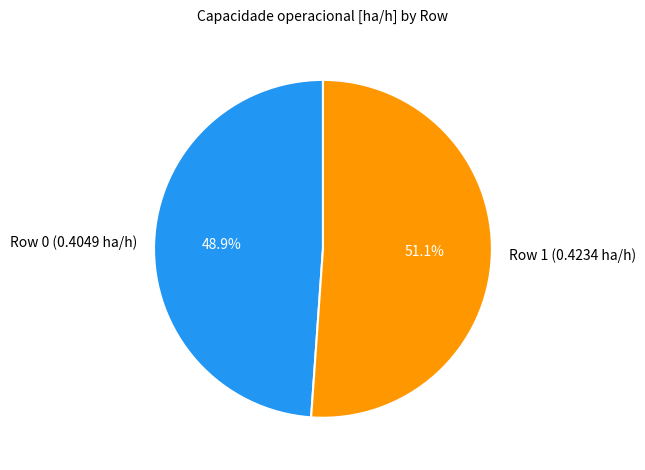

What percentage do Row 0 (0.4049 ha/h) and Row 1 (0.4234 ha/h) together represent?

100.0%